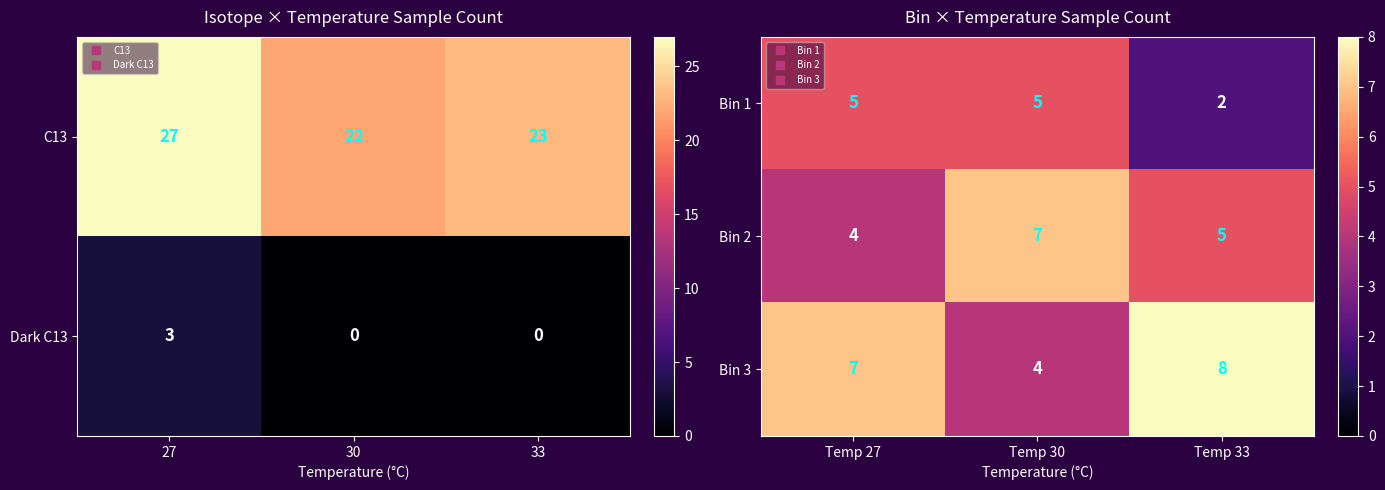

Is it true that Bin 1 equals 5 at Temp 30?

True